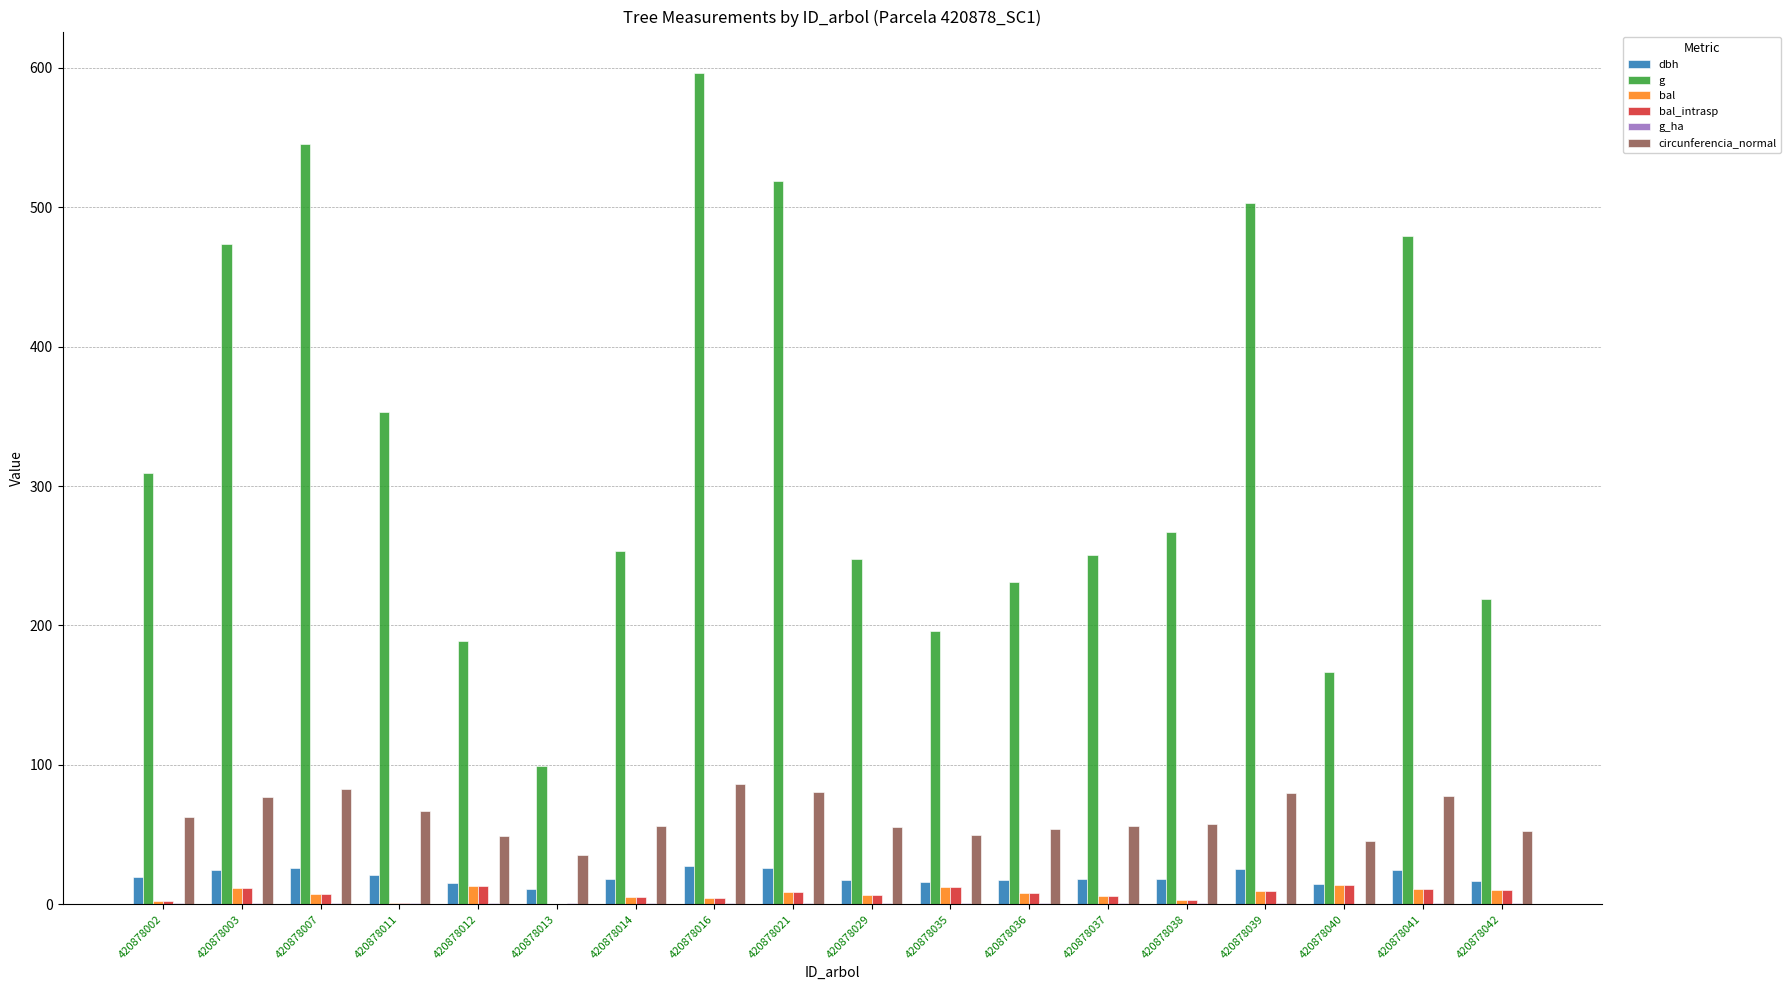

Is it true that g equals 377.6 at 420878038?

False